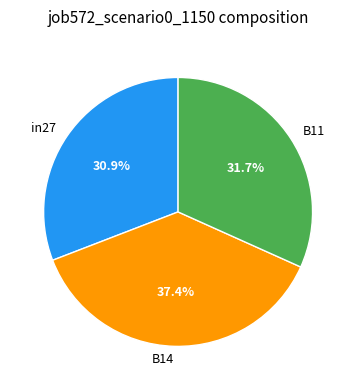

What percentage do B11 and B14 together represent?

69.1%